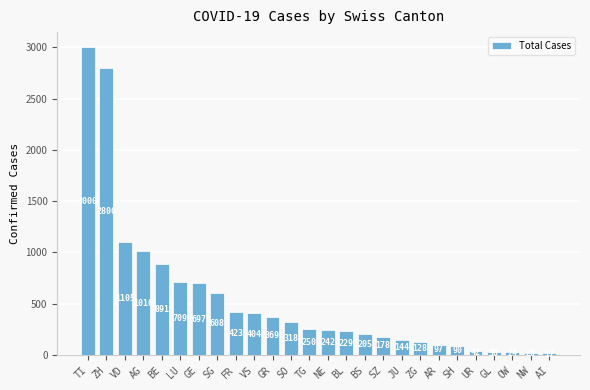

Rank the categories by value from highest to lowest.

TI, ZH, VD, AG, BE, LU, GE, SG, FR, VS, GR, SO, TG, NE, BL, BS, SZ, JU, ZG, AR, SH, UR, GL, OW, NW, AI